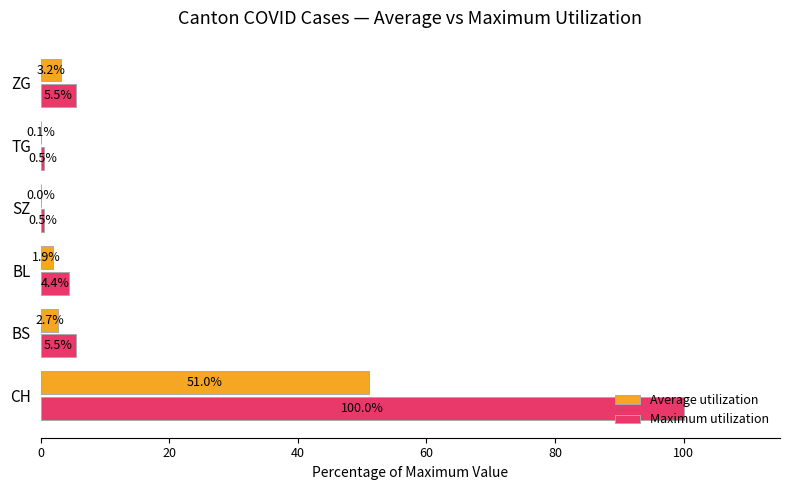

Which series has the largest total across all categories?

Maximum utilization